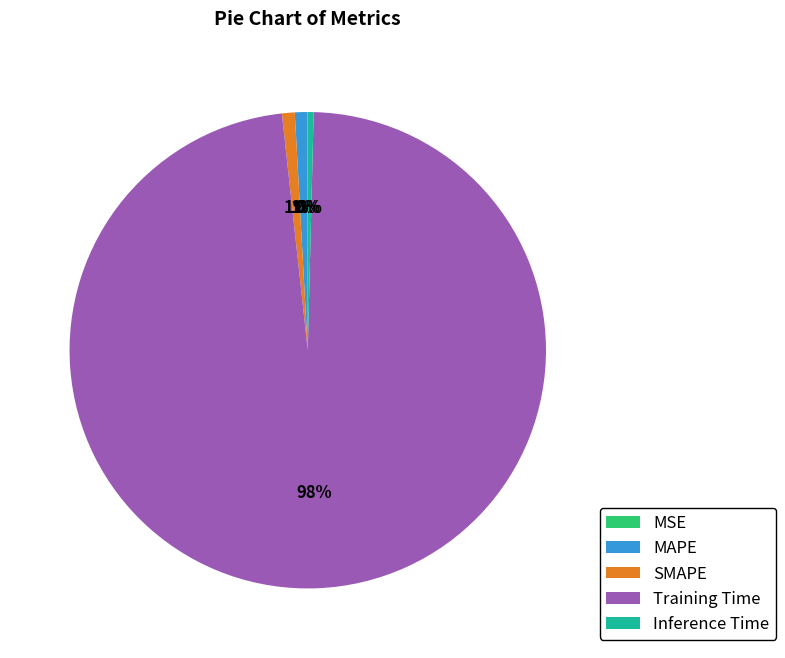

To the nearest percent, what percentage of the pie is MAPE?

1%